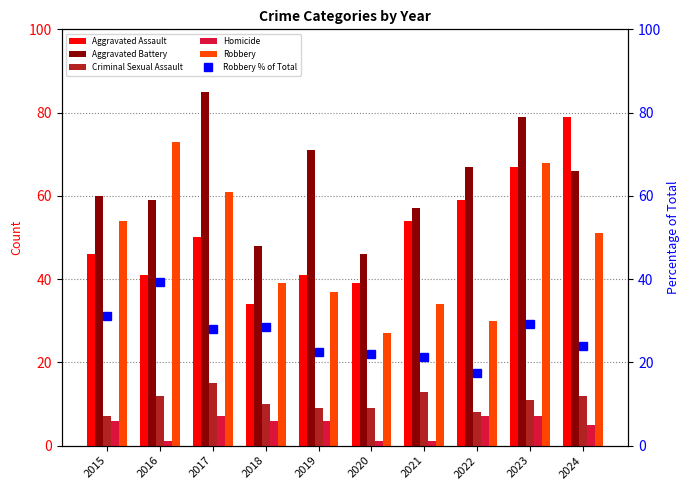

Does the chart contain any negative values?

No